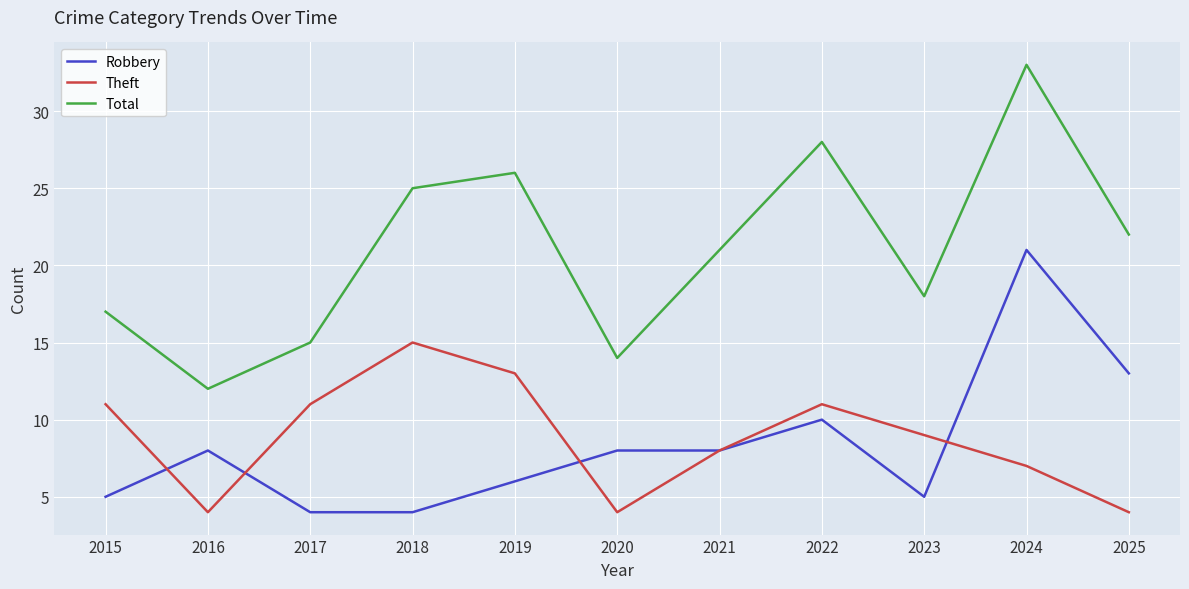

Is the value of Total at 2015 greater than the value of Theft at 2019?

Yes